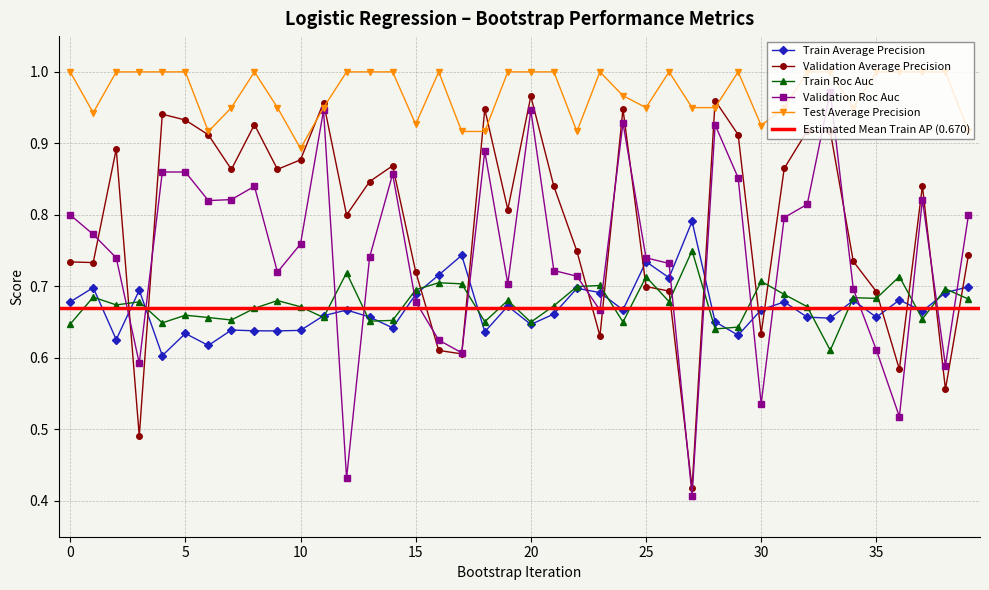

At how many categories does at least one series exceed 0?

40